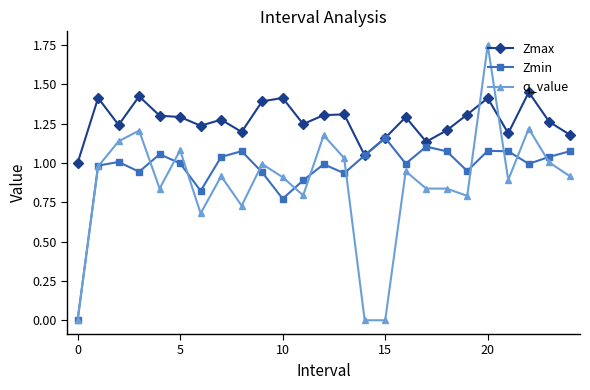

Which series has the largest total across all categories?

Zmax